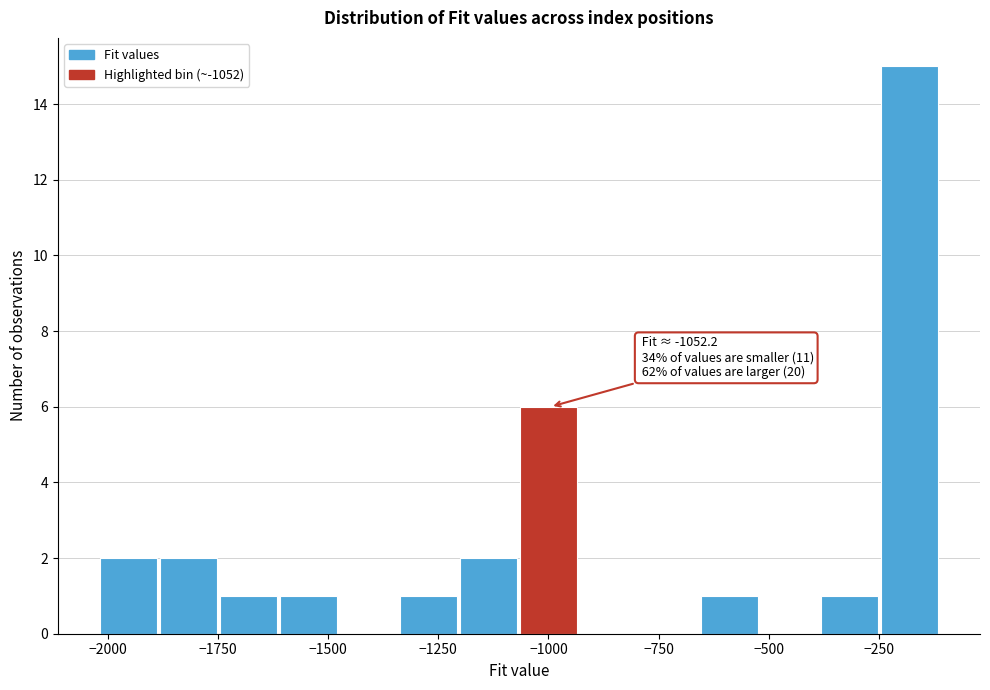

Around what value on the x-axis is the tallest bar? Give the approximate position of its centre, as read against the axis.

-200